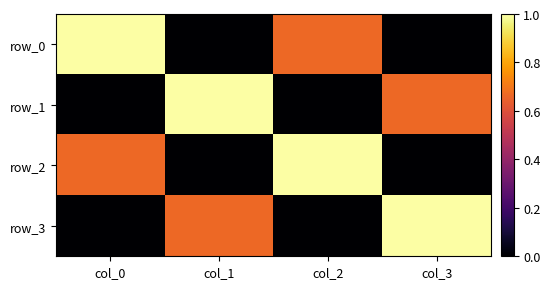

Which series has the largest range (max minus min)?

row_0